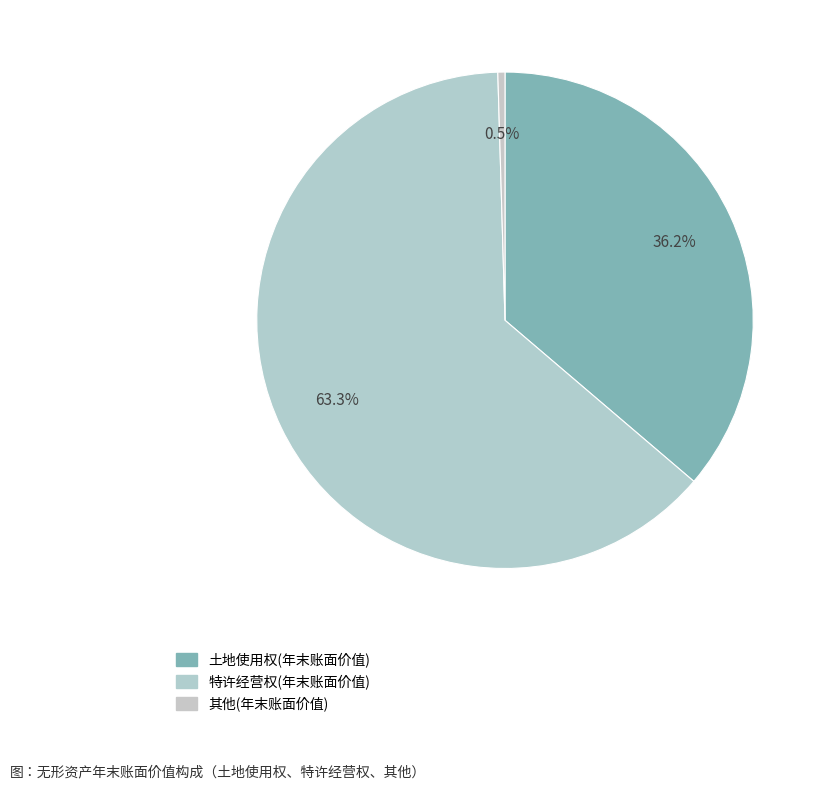

How many slices are in this pie chart?

3